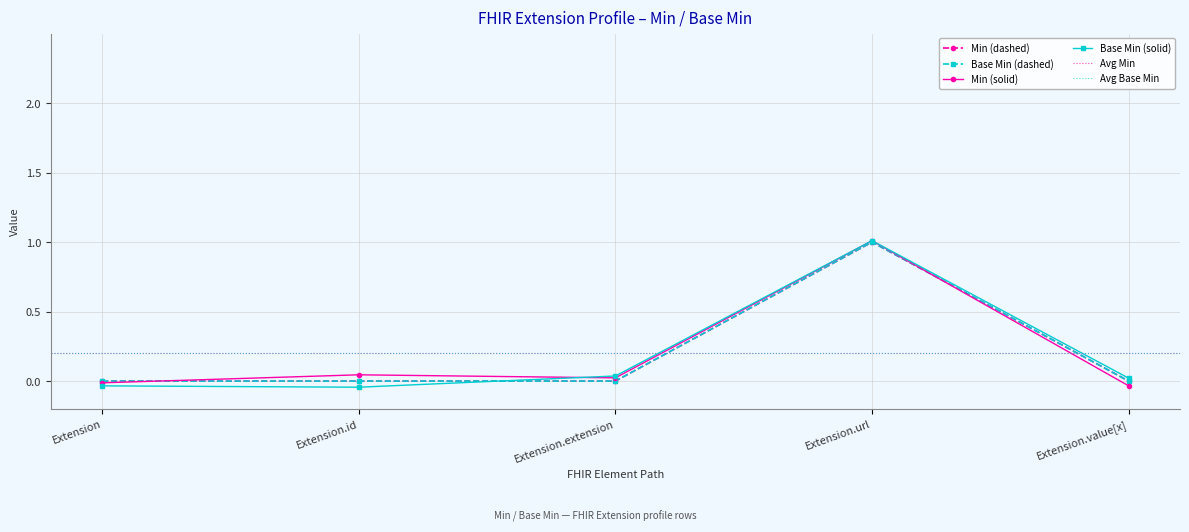

In Base Min, how many points are higher than both neighbors (excluding endpoints)?

1